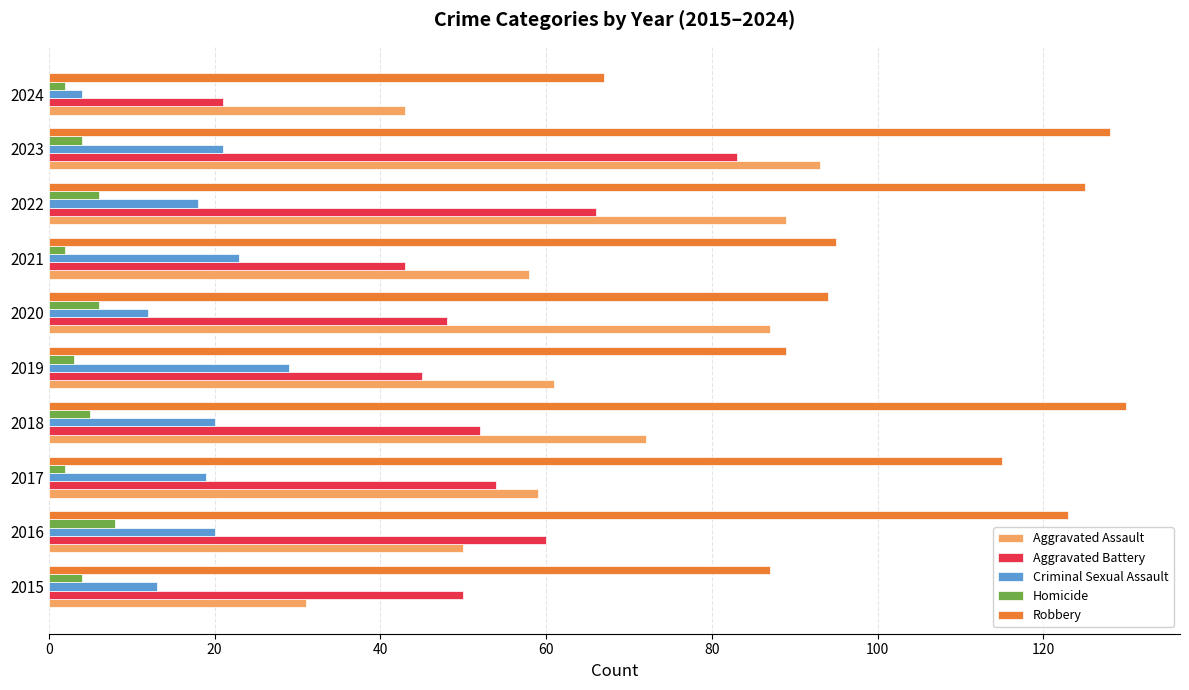

Which series changed the most between 2018 and 2021?

Robbery